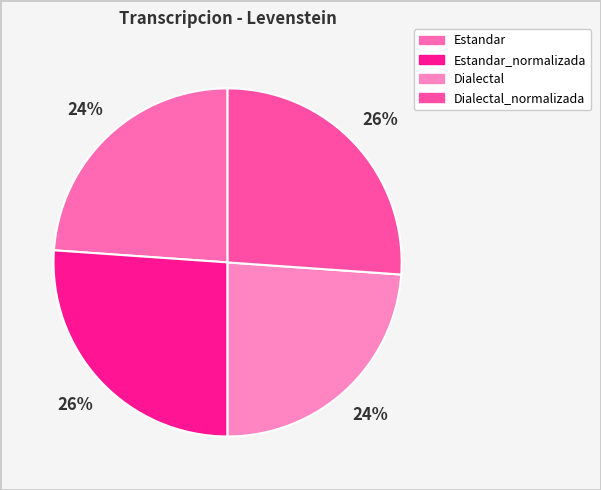

What percentage is the Estandar slice, to the nearest percent?

24%